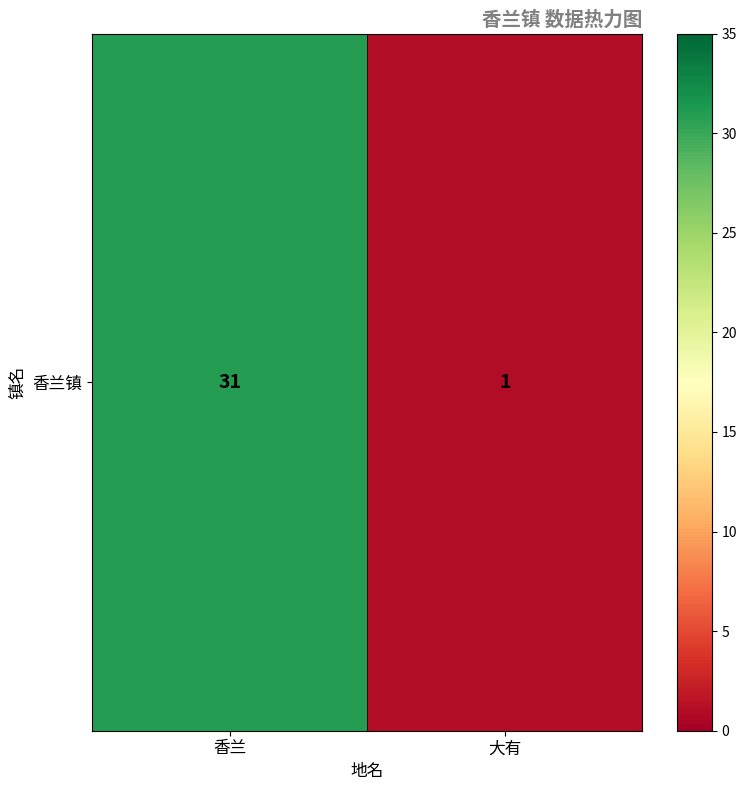

Rank the categories by value from highest to lowest.

香兰, 大有